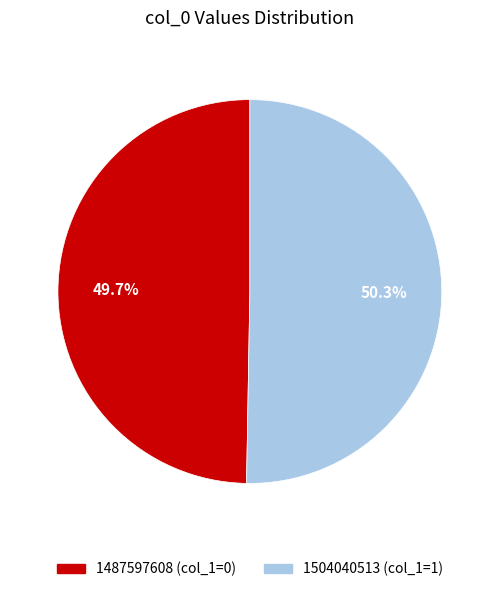

Between 1487597608 and 1504040513, which is larger?

1504040513